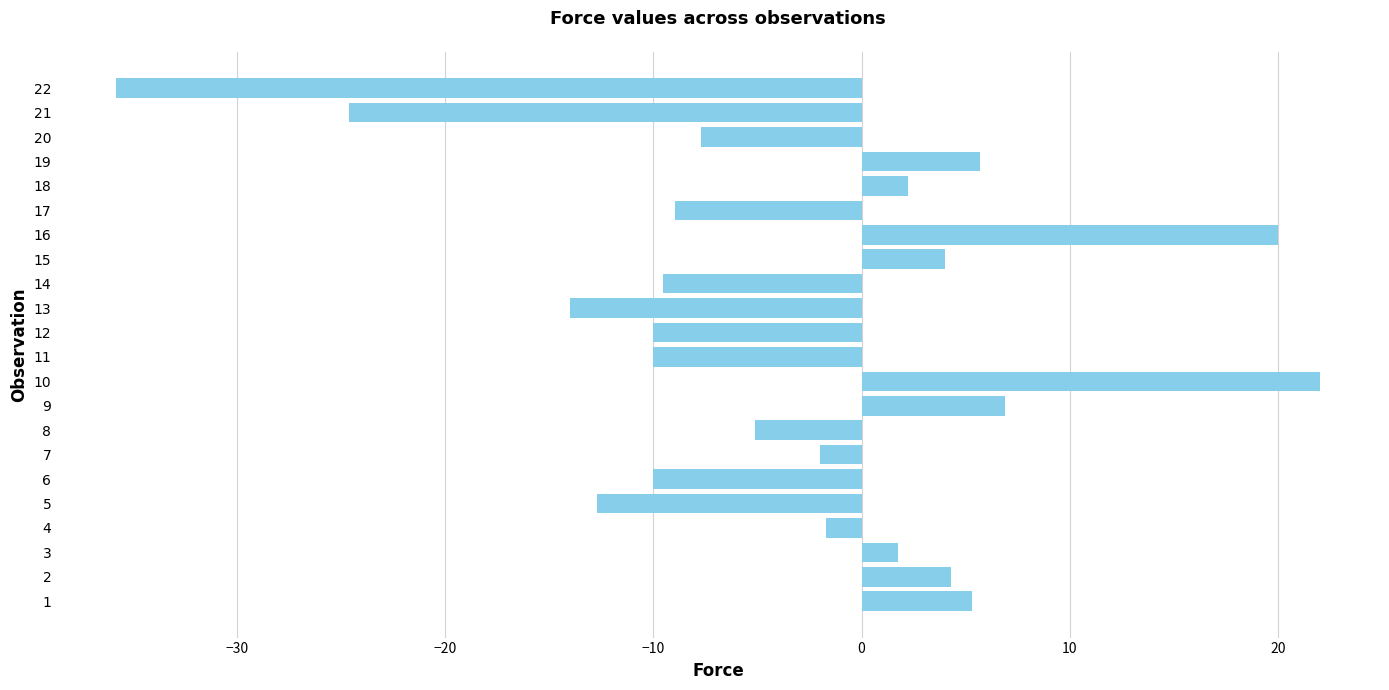

The chart shows a value of -16.8 at 11. True or false?

False